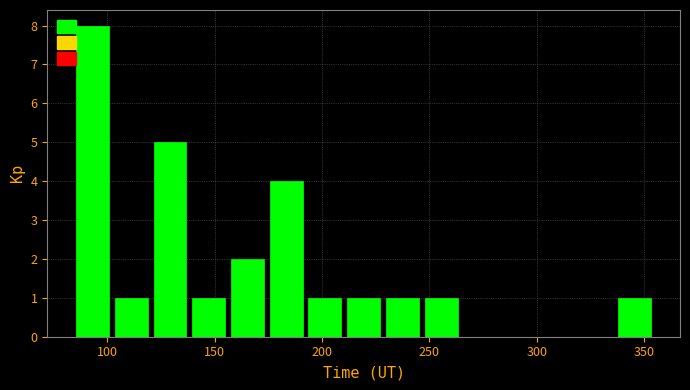

Read against the x-axis, roughly where is the centre of the tallest bar?

95